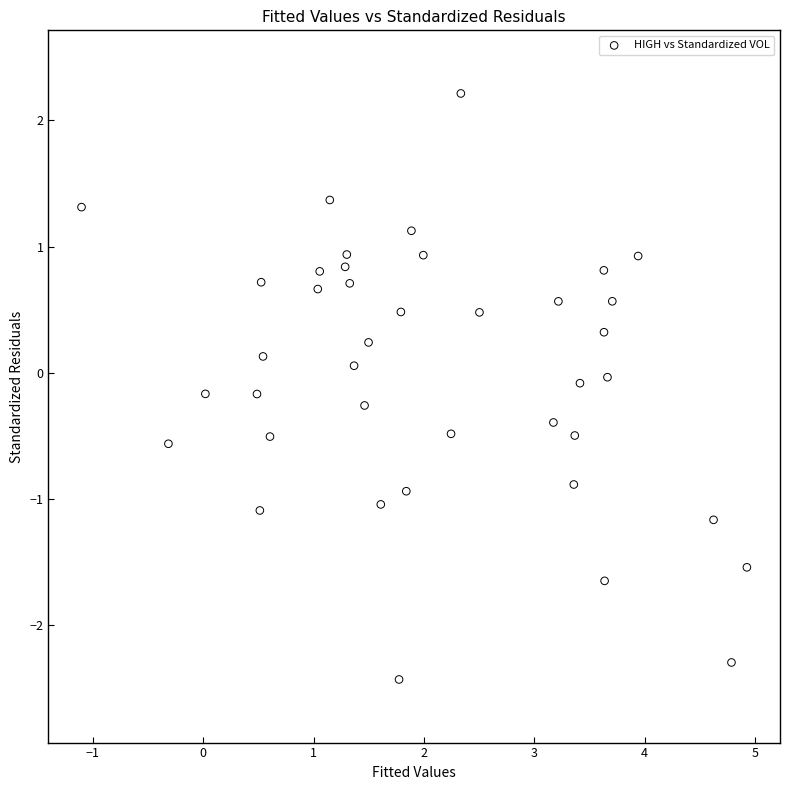

What is the range of X values (max minus min)?

6.0